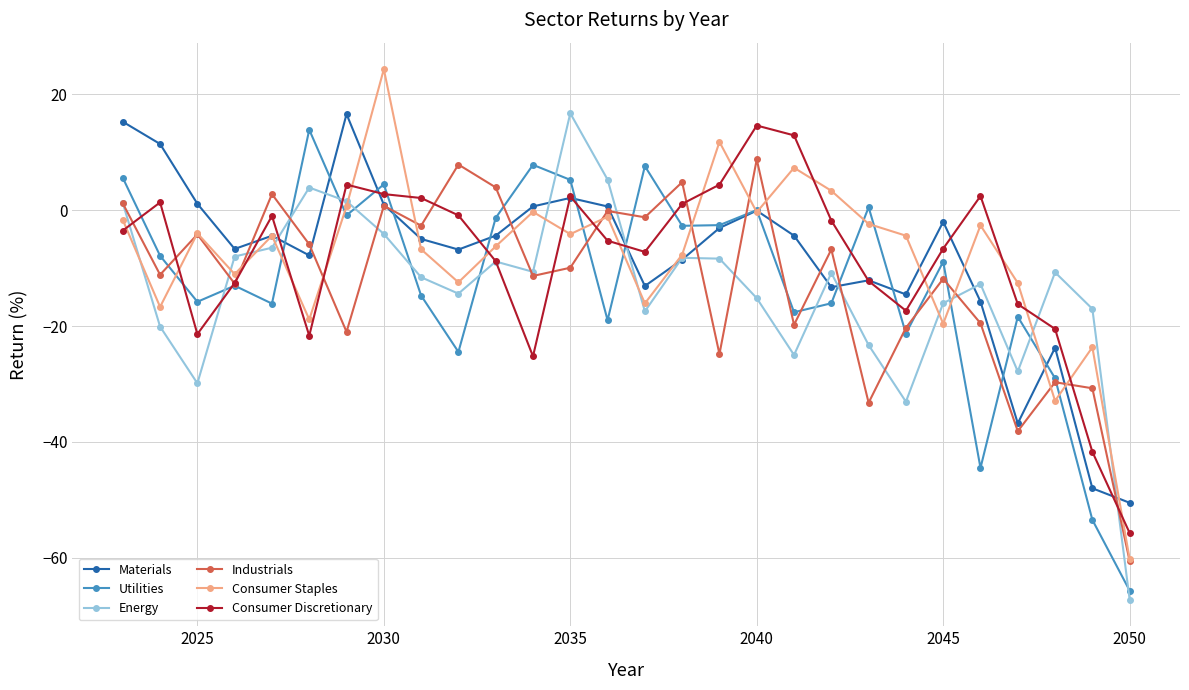

In Materials, how many points are higher than both neighbors (excluding endpoints)?

7